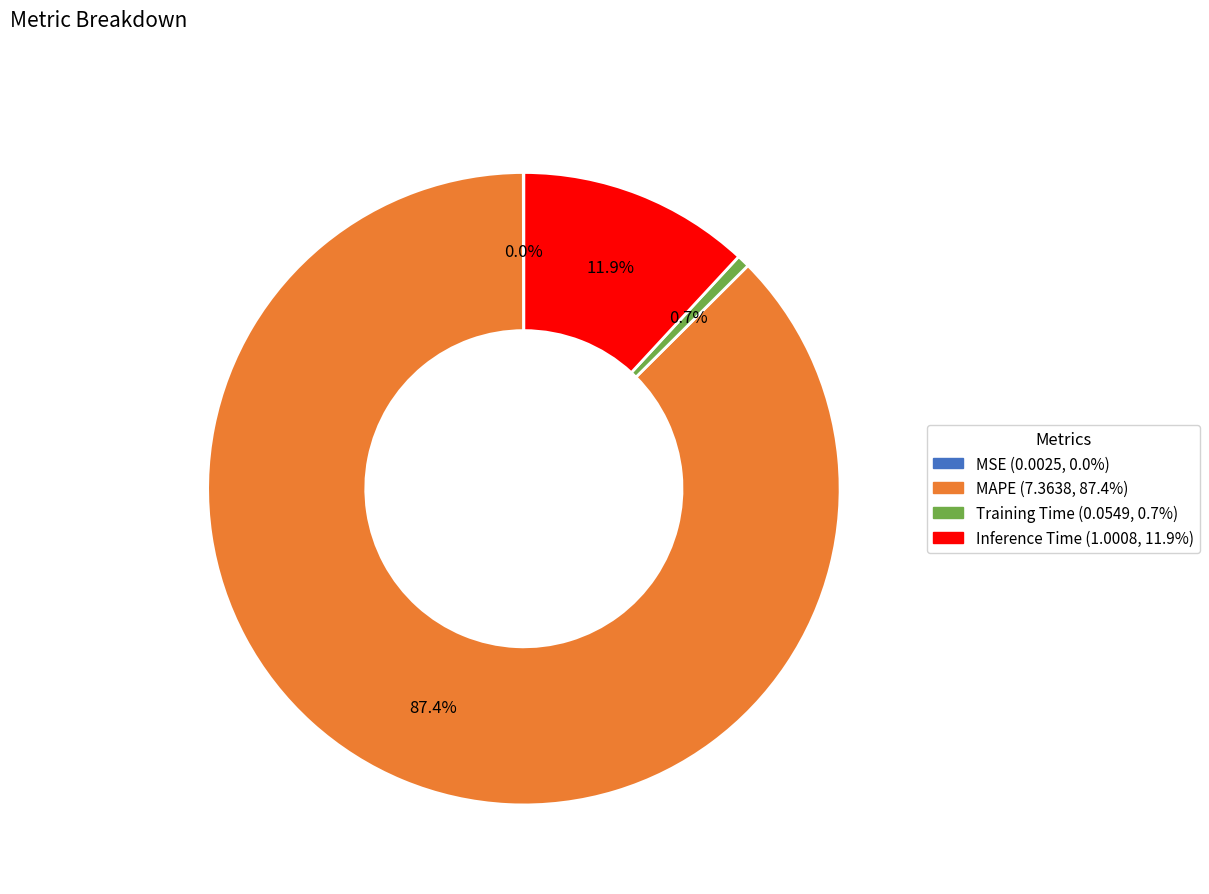

To the nearest percent, what percentage of the pie is MAPE?

87%